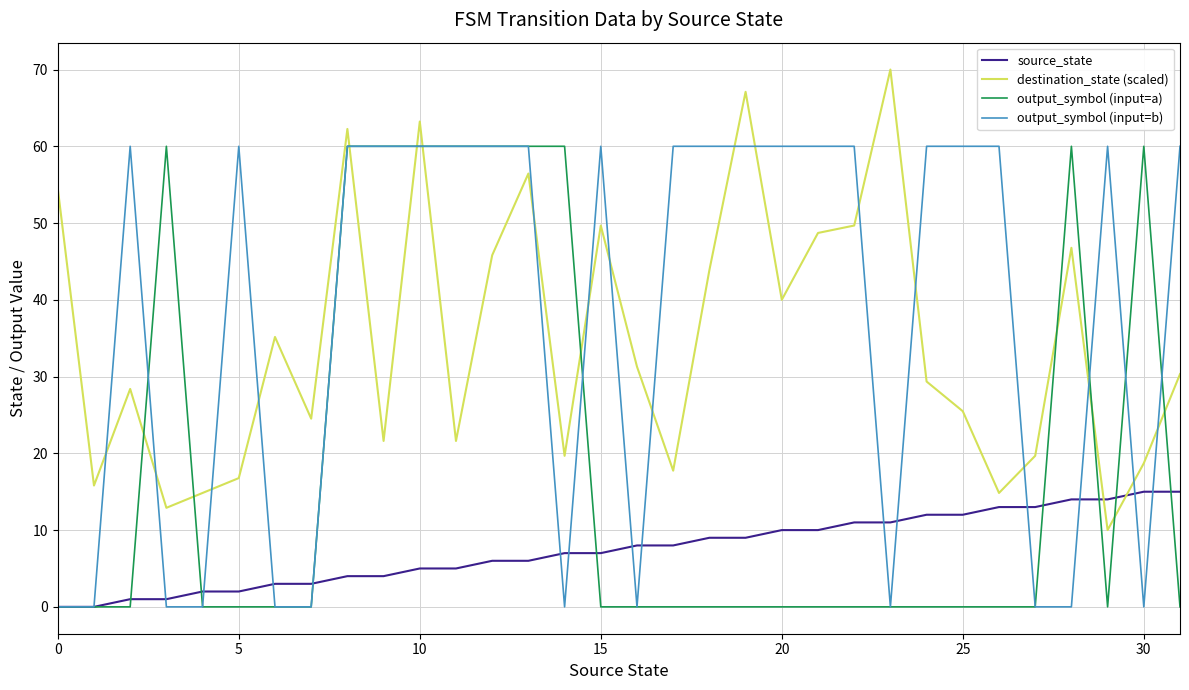

What is the maximum value for source_state?

15.0